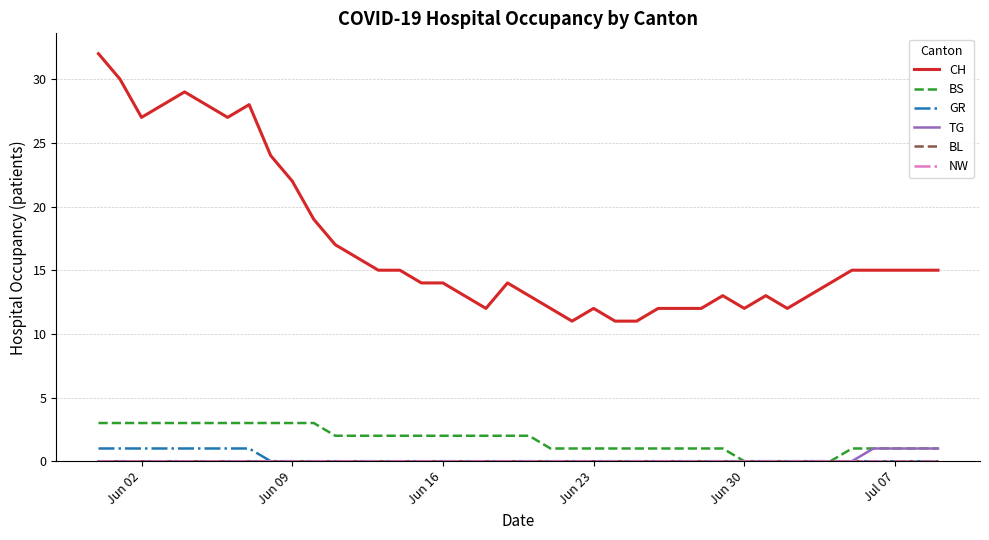

Does the chart display data point markers on the line(s)?

No